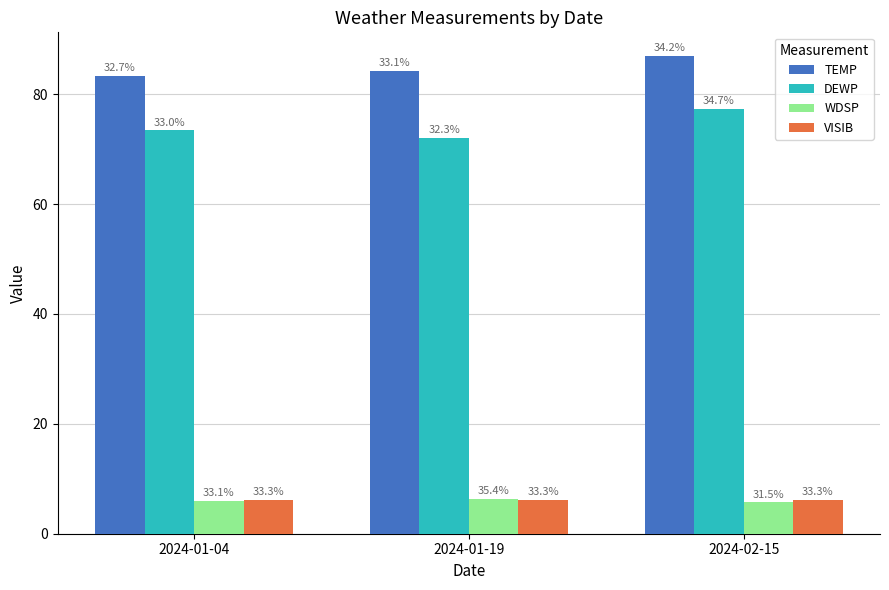

Does the chart contain stacked bars?

No